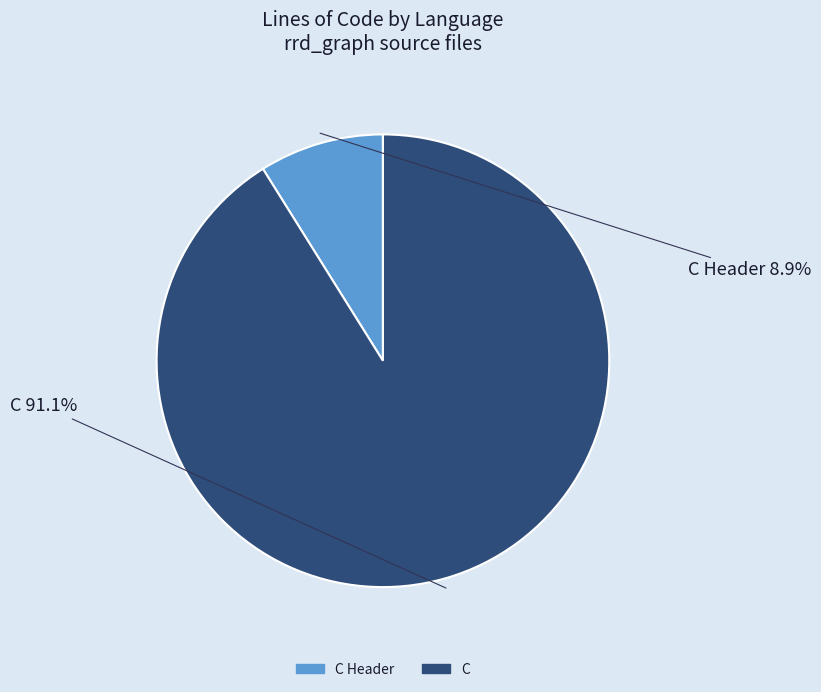

How many slices are in this pie chart?

2